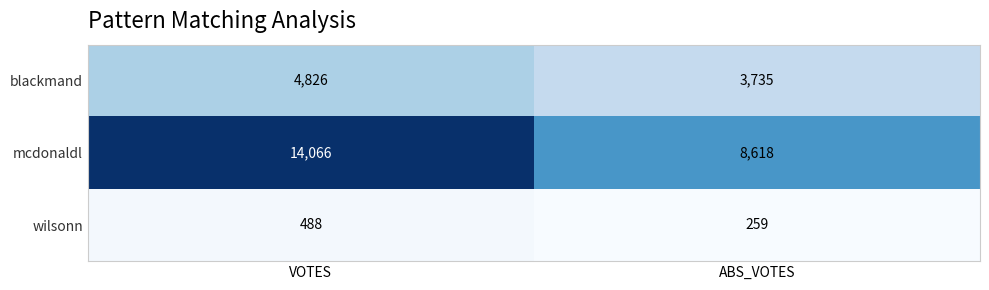

How many categories are shown in the chart?

2